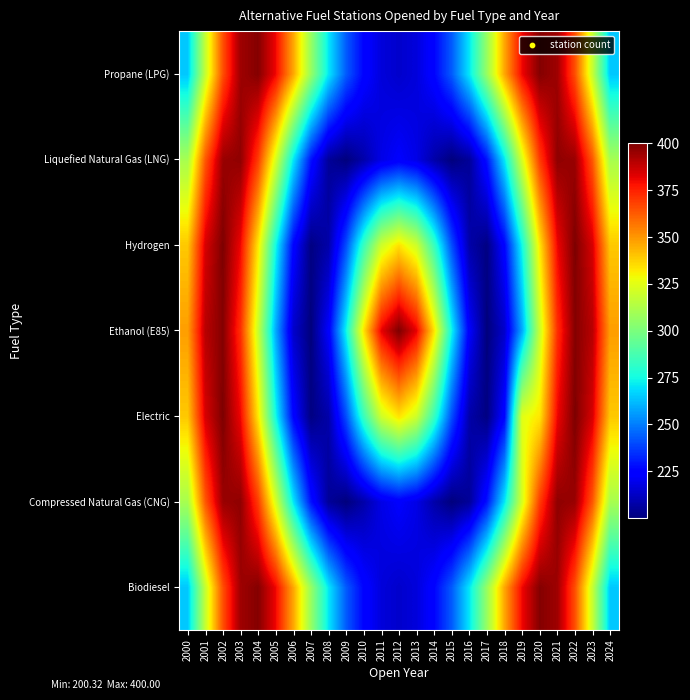

What is the maximum value shown in the chart?

400.0